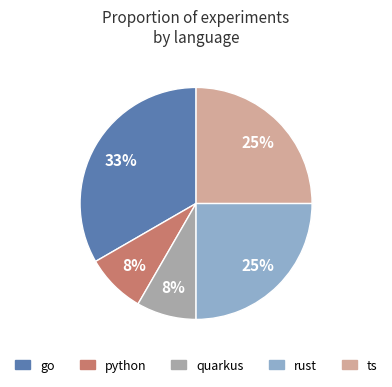

Combined, do rust and python account for over 50%?

No